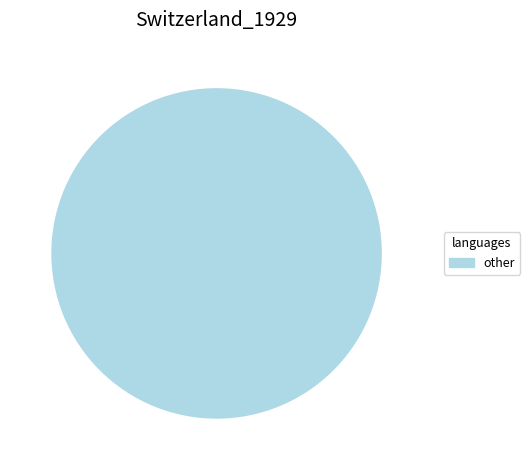

Is there a majority slice in this chart?

Yes